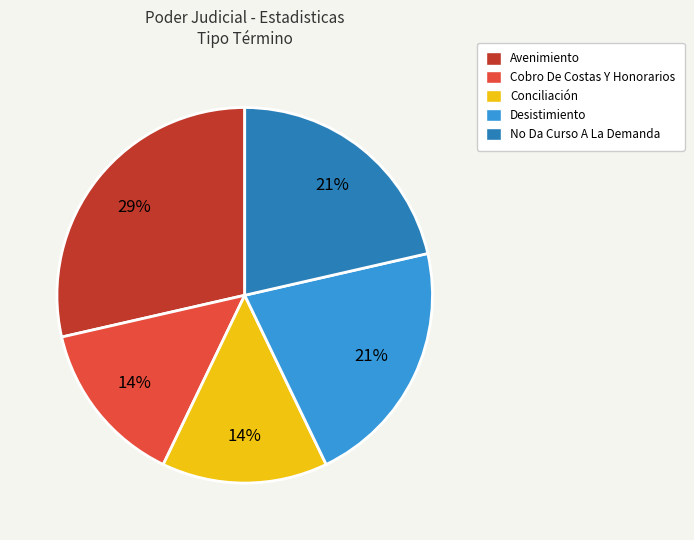

Is the sum of Conciliación and Cobro De Costas Y Honorarios greater than half?

No